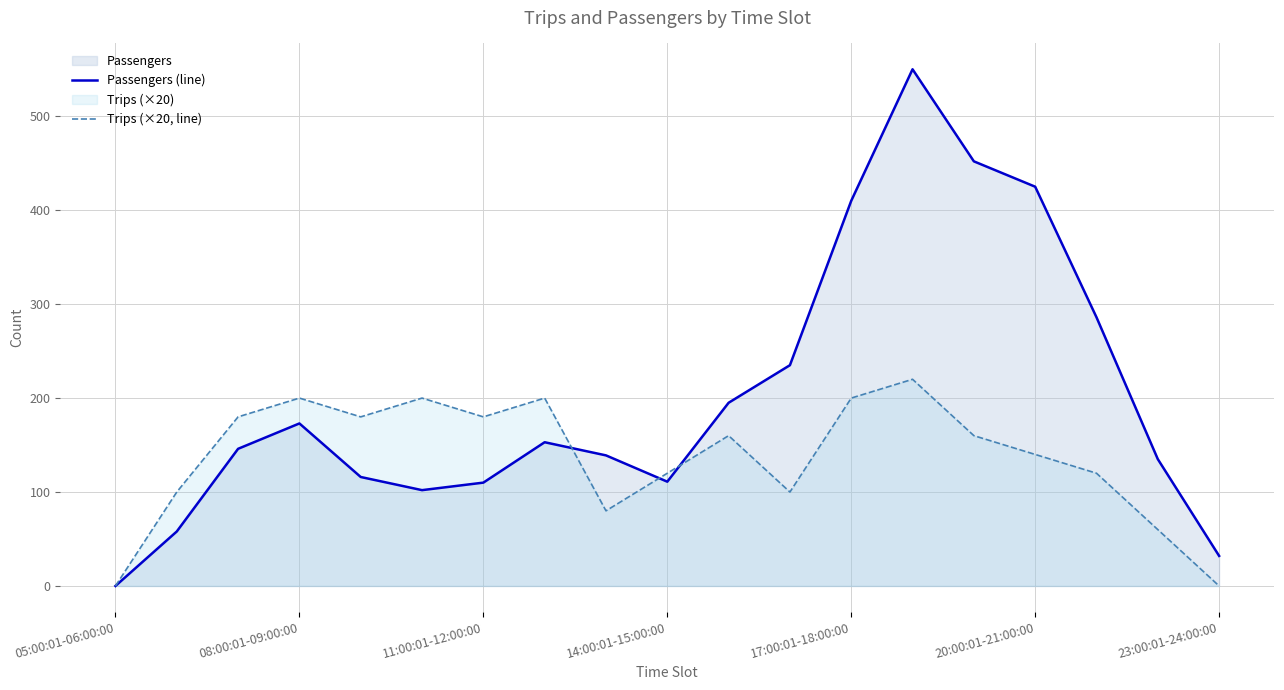

Which series has the largest range (max minus min)?

Passengers (line)